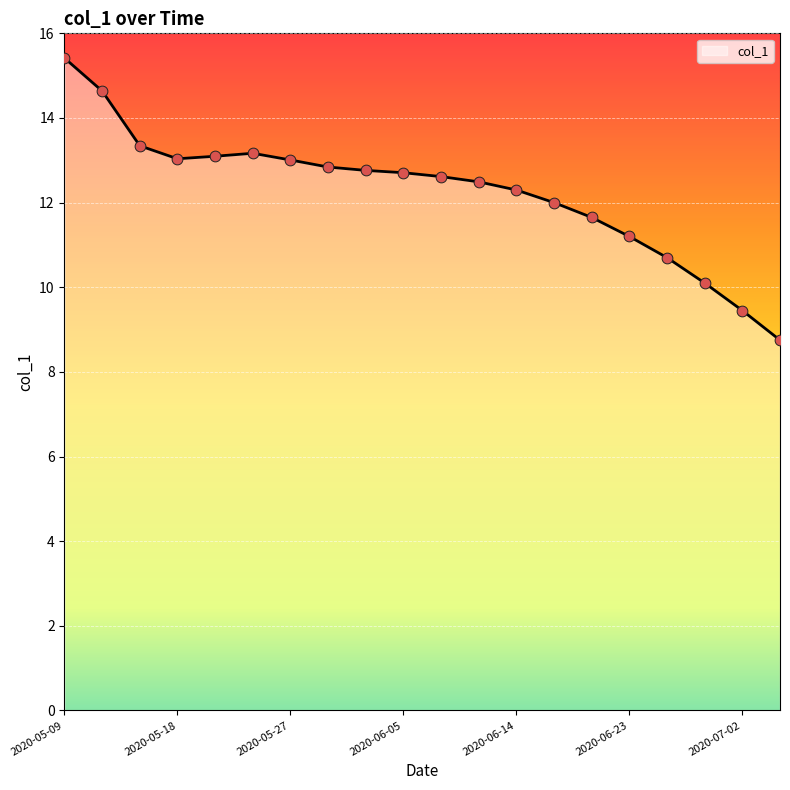

What is the smallest value displayed?

8.8